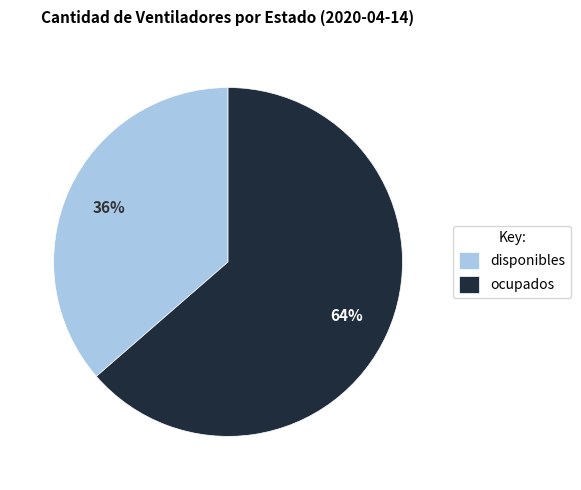

How many slices are in this pie chart?

2